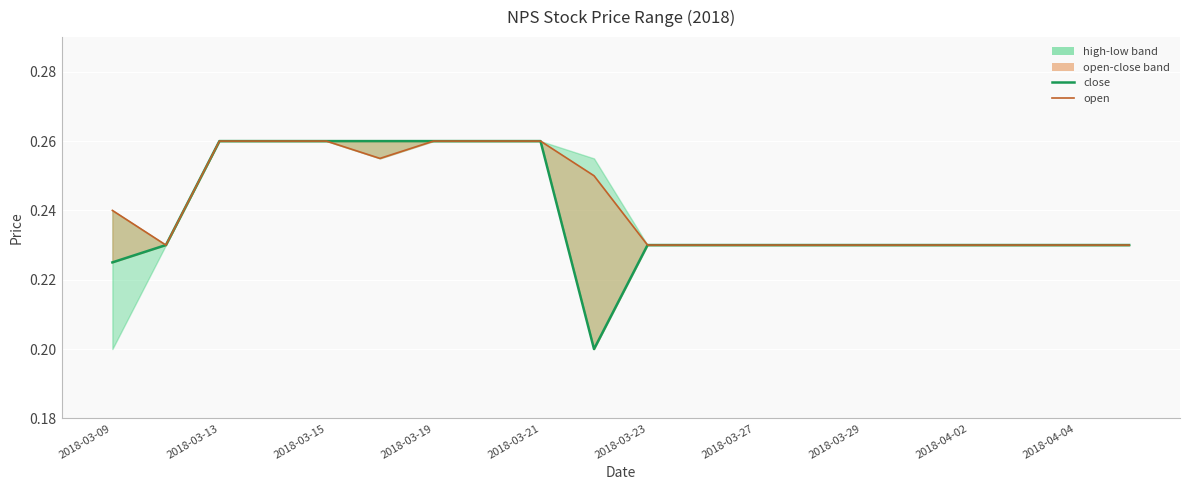

What is the sum of all close values?

4.8